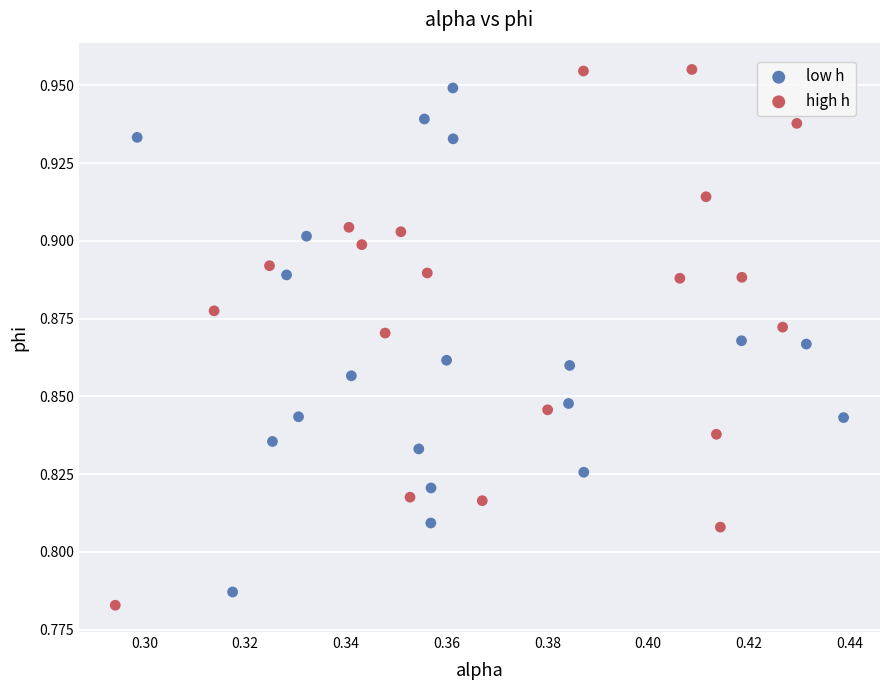

Which series reaches the maximum Y coordinate?

high h